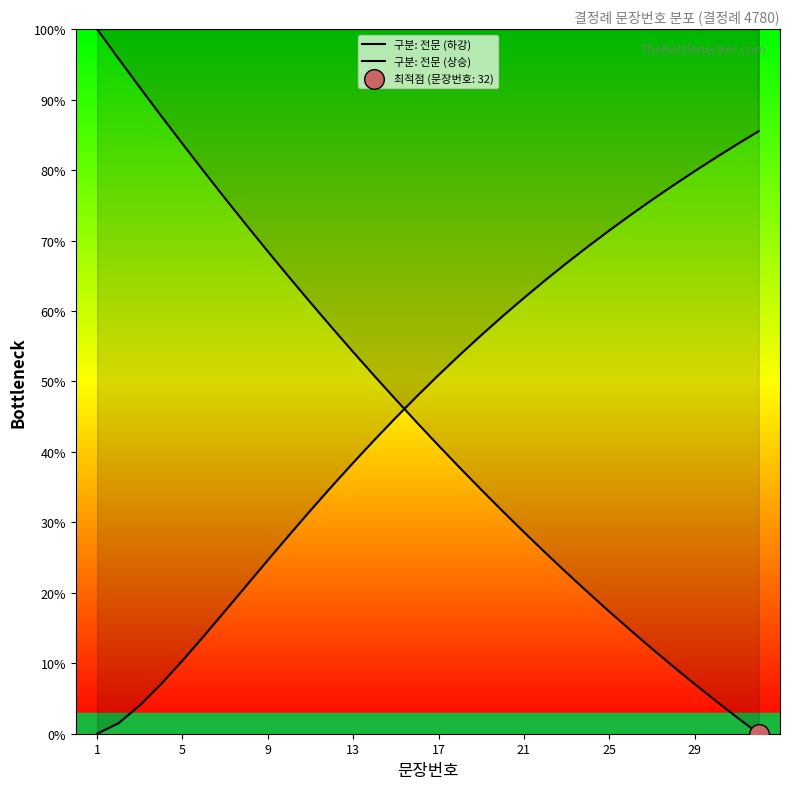

Which series reaches the maximum Y coordinate?

구분: 전문 (하강)